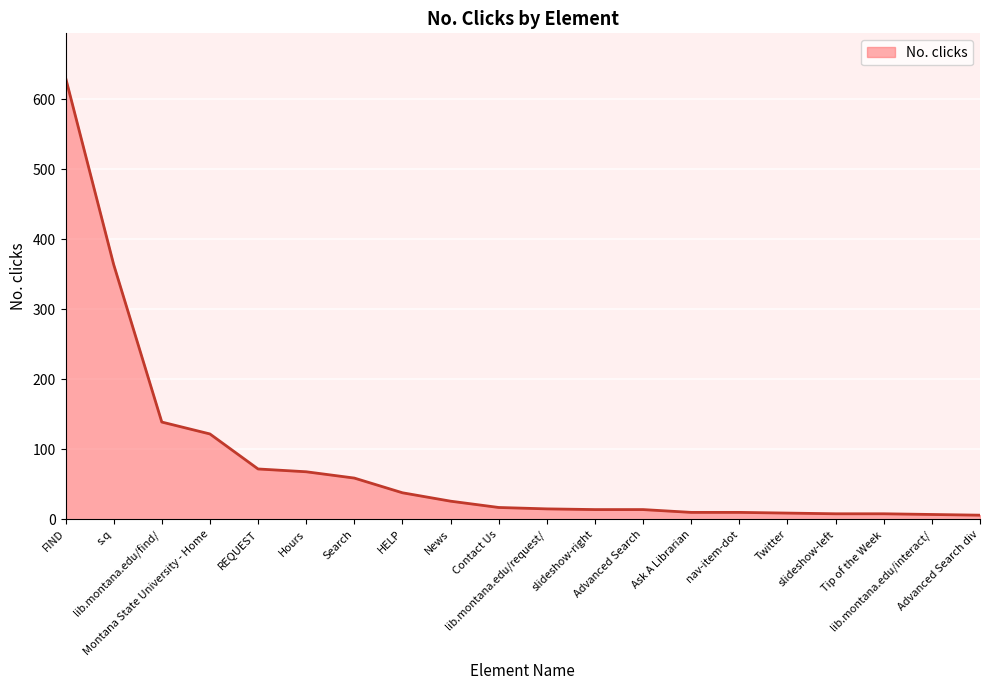

Does the chart have visible grid lines?

Yes